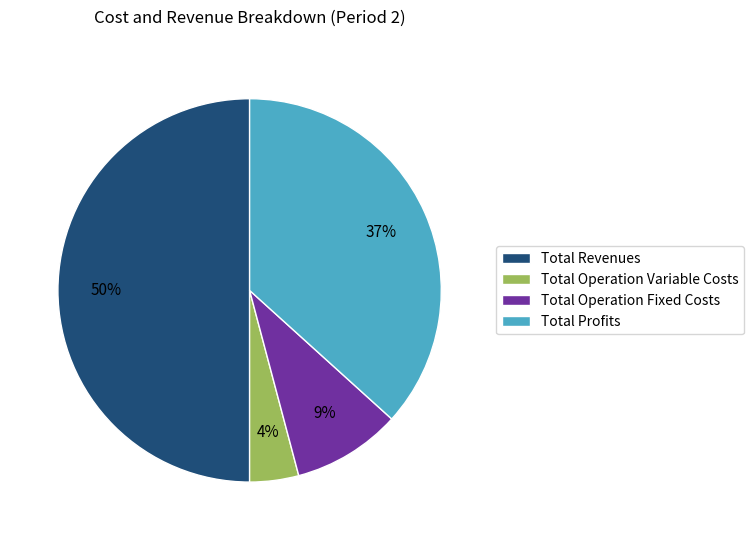

The Total Operation Variable Costs slice represents 4% of the pie. True or false?

True